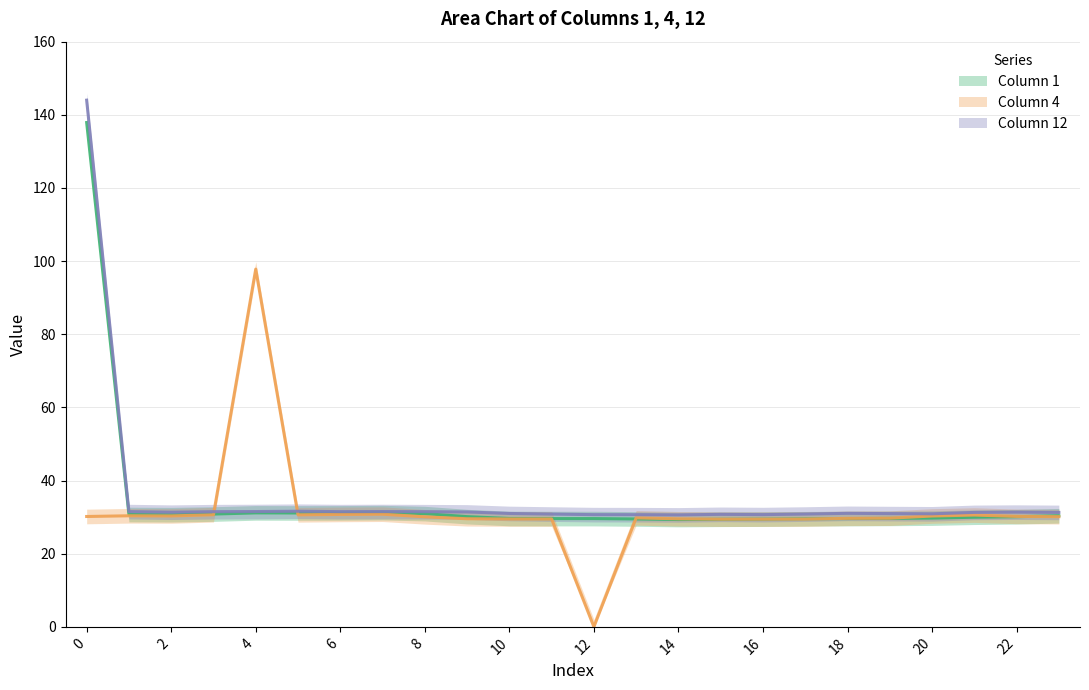

How many lines are shown in the chart?

3